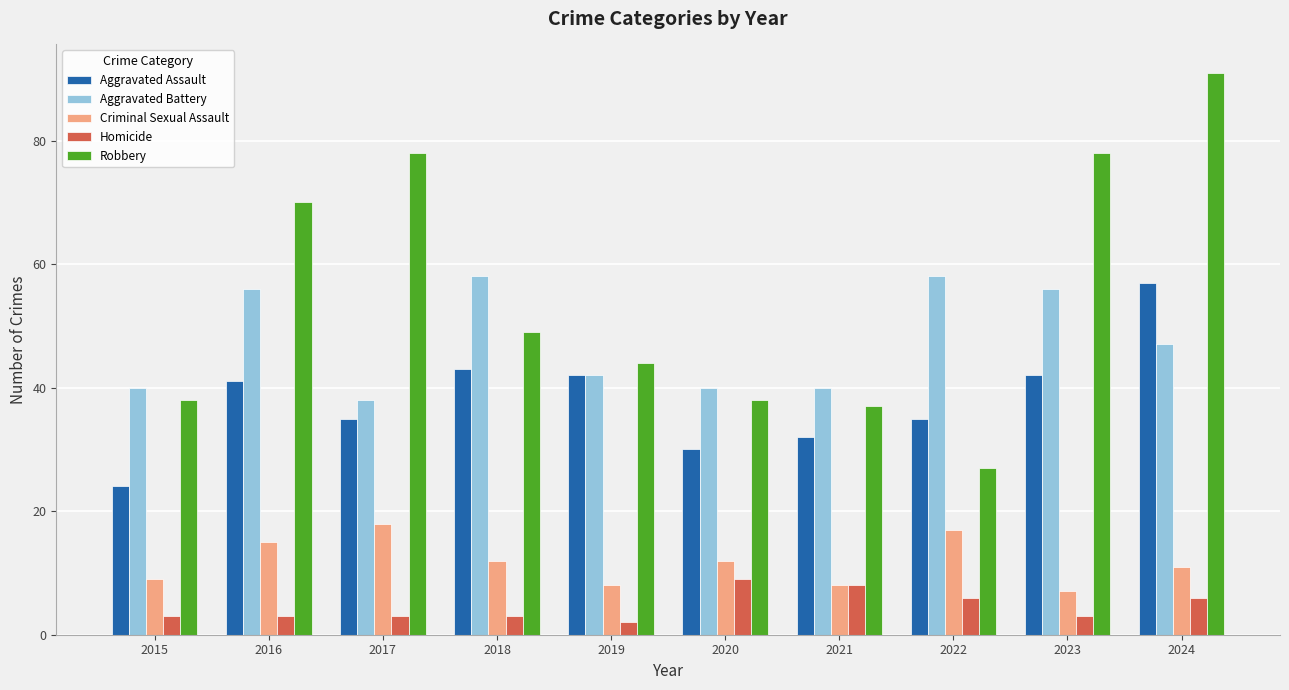

Reading right to left, what are all the values shown in this chart?

Aggravated Assault: 2024=57	2023=42	2022=35	2021=32	2020=30	2019=42	2018=43	2017=35	2016=41	2015=24
Aggravated Battery: 2024=47	2023=56	2022=58	2021=40	2020=40	2019=42	2018=58	2017=38	2016=56	2015=40
Criminal Sexual Assault: 2024=11	2023=7	2022=17	2021=8	2020=12	2019=8	2018=12	2017=18	2016=15	2015=9
Homicide: 2024=6	2023=3	2022=6	2021=8	2020=9	2019=2	2018=3	2017=3	2016=3	2015=3
Robbery: 2024=91	2023=78	2022=27	2021=37	2020=38	2019=44	2018=49	2017=78	2016=70	2015=38